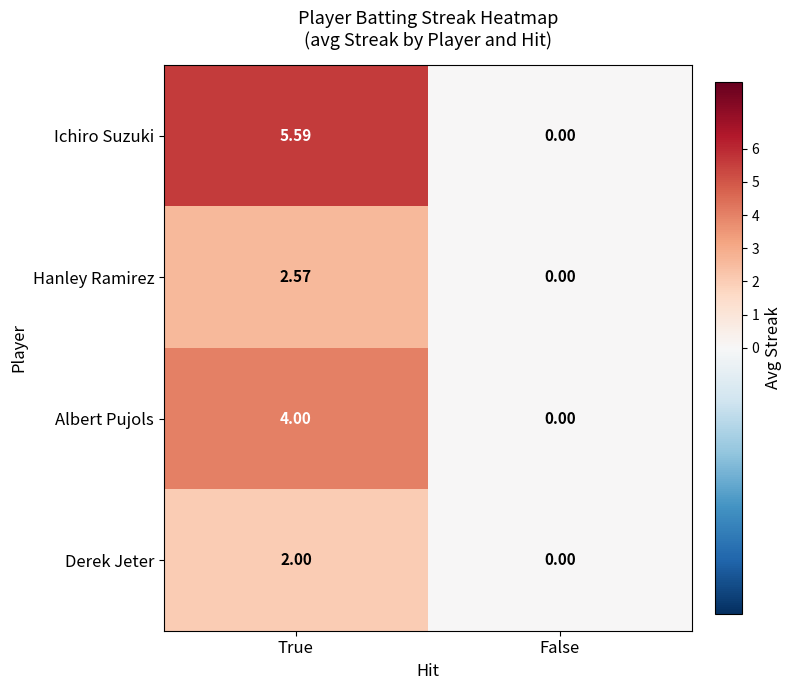

Rank the categories by Albert Pujols value from highest to lowest.

True, False